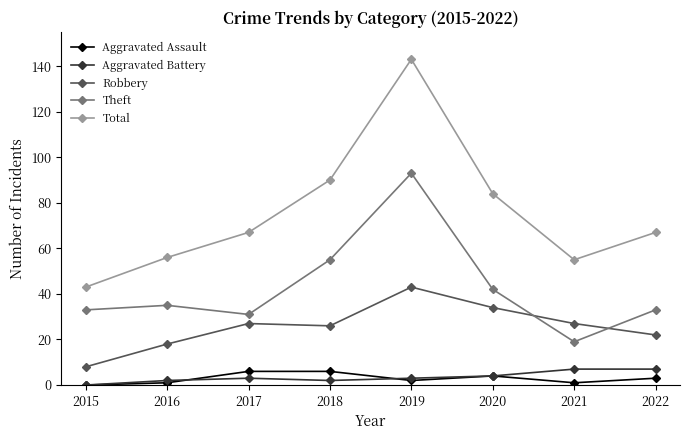

In Total, how many points are lower than both neighbors (excluding endpoints)?

1